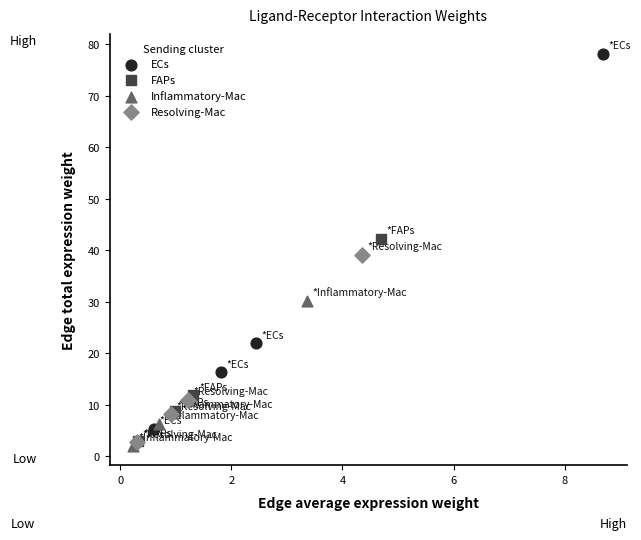

Which series contains the highest Y value?

ECs